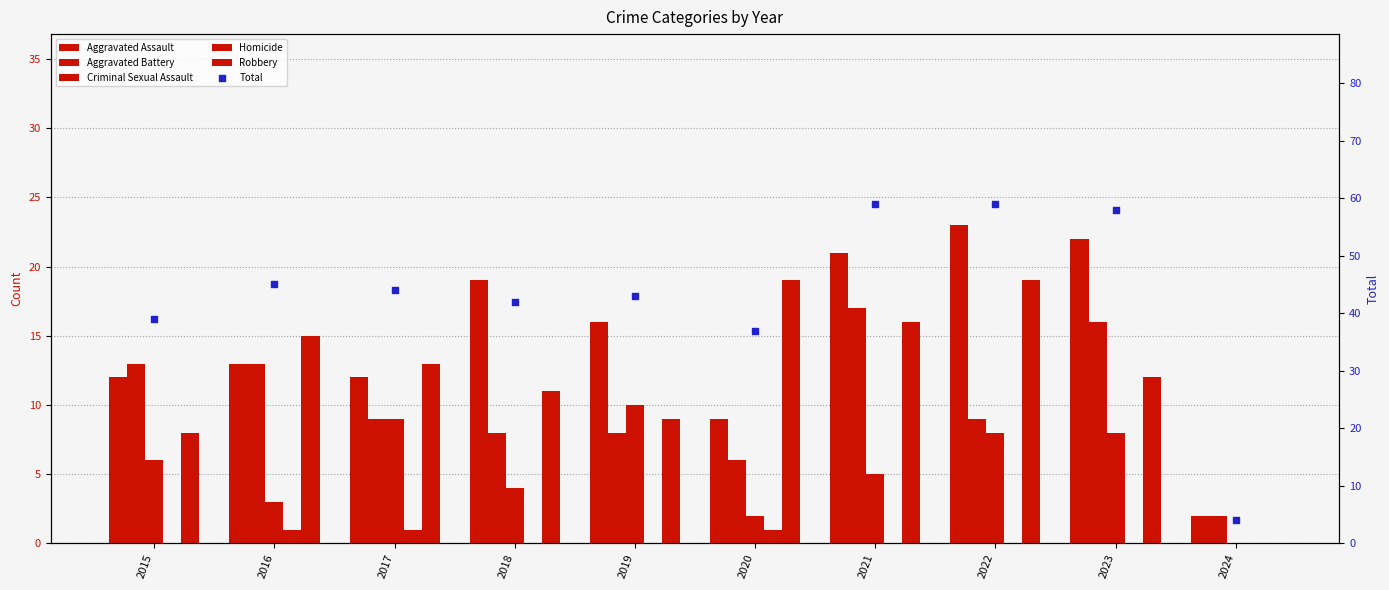

Which series contains the lowest Y value?

Criminal Sexual Assault